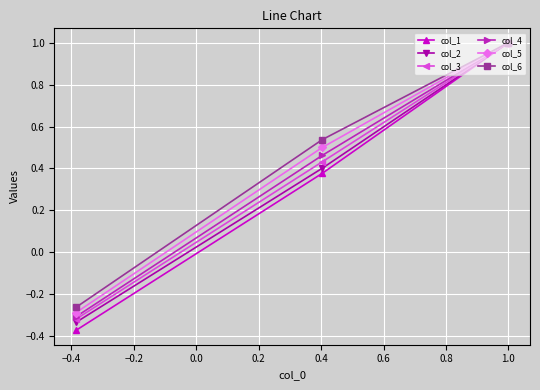

What is the greatest value displayed?

1.0